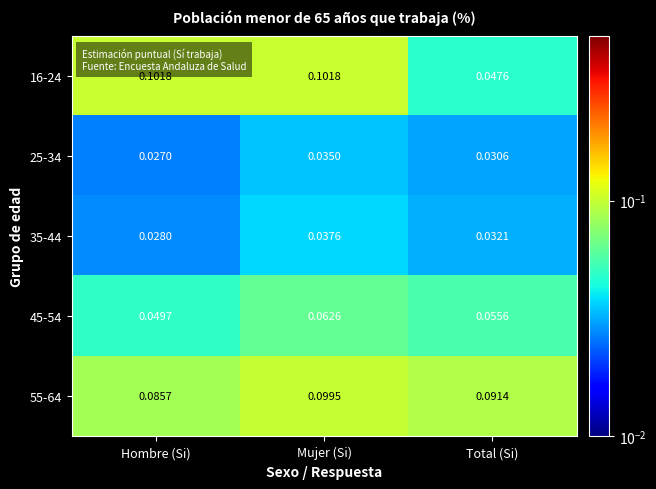

At which category does the chart reach its minimum across all series?

Hombre (Si)